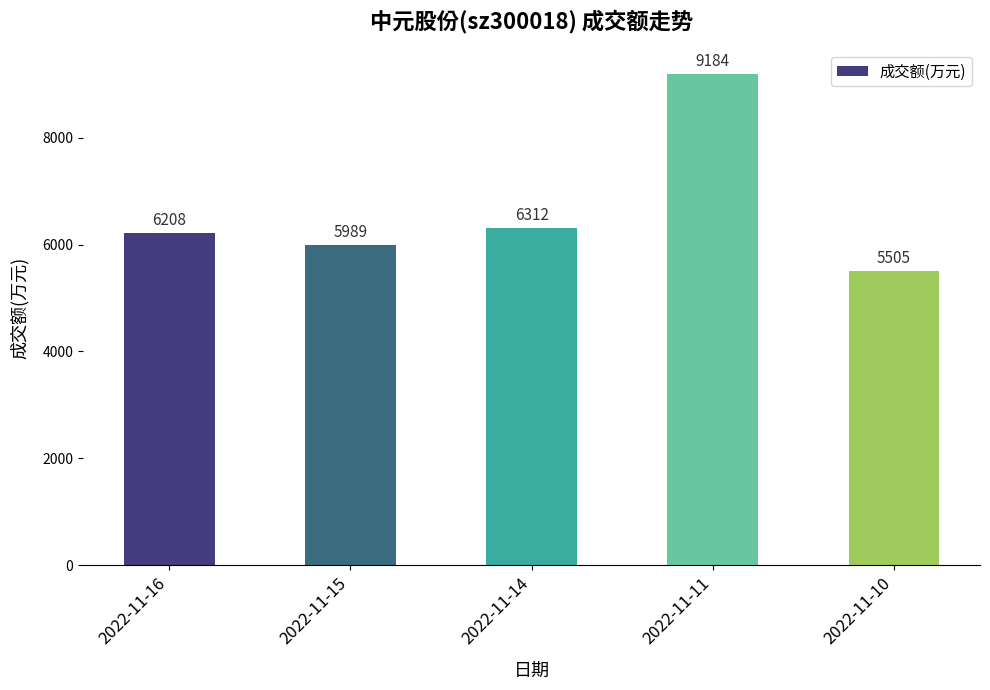

What is the approximate value at 2022-11-14, to the nearest 50?

6300